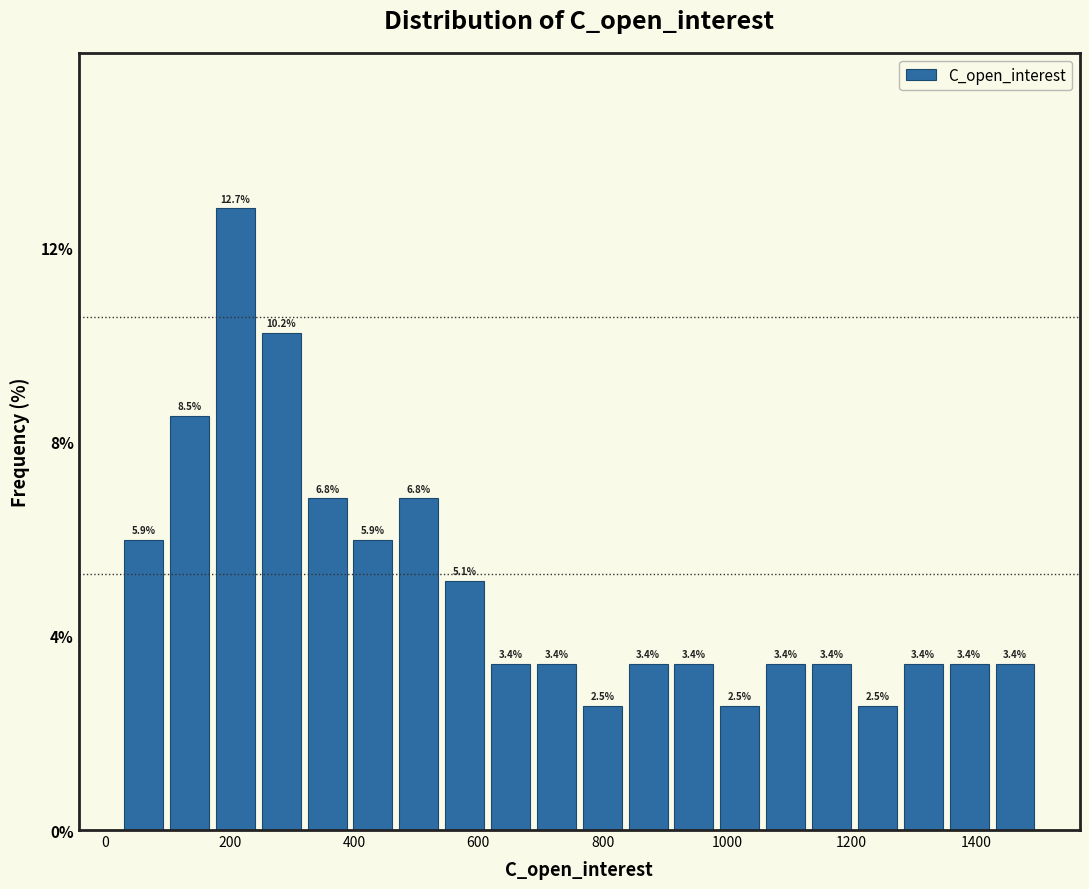

Around what value on the x-axis is the tallest bar? Give the approximate position of its centre, as read against the axis.

200